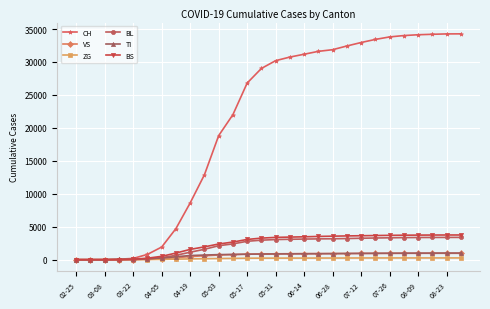

What is the maximum value for VS?

967